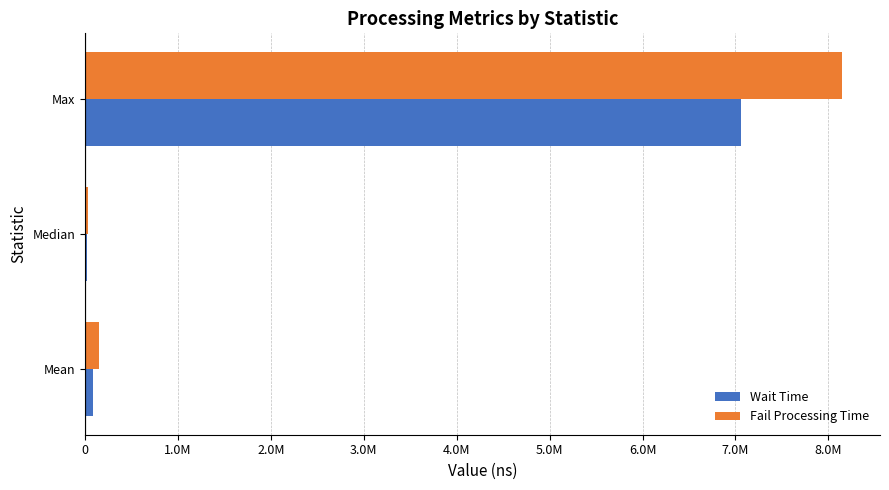

At which category is the sum across all series the highest?

Max